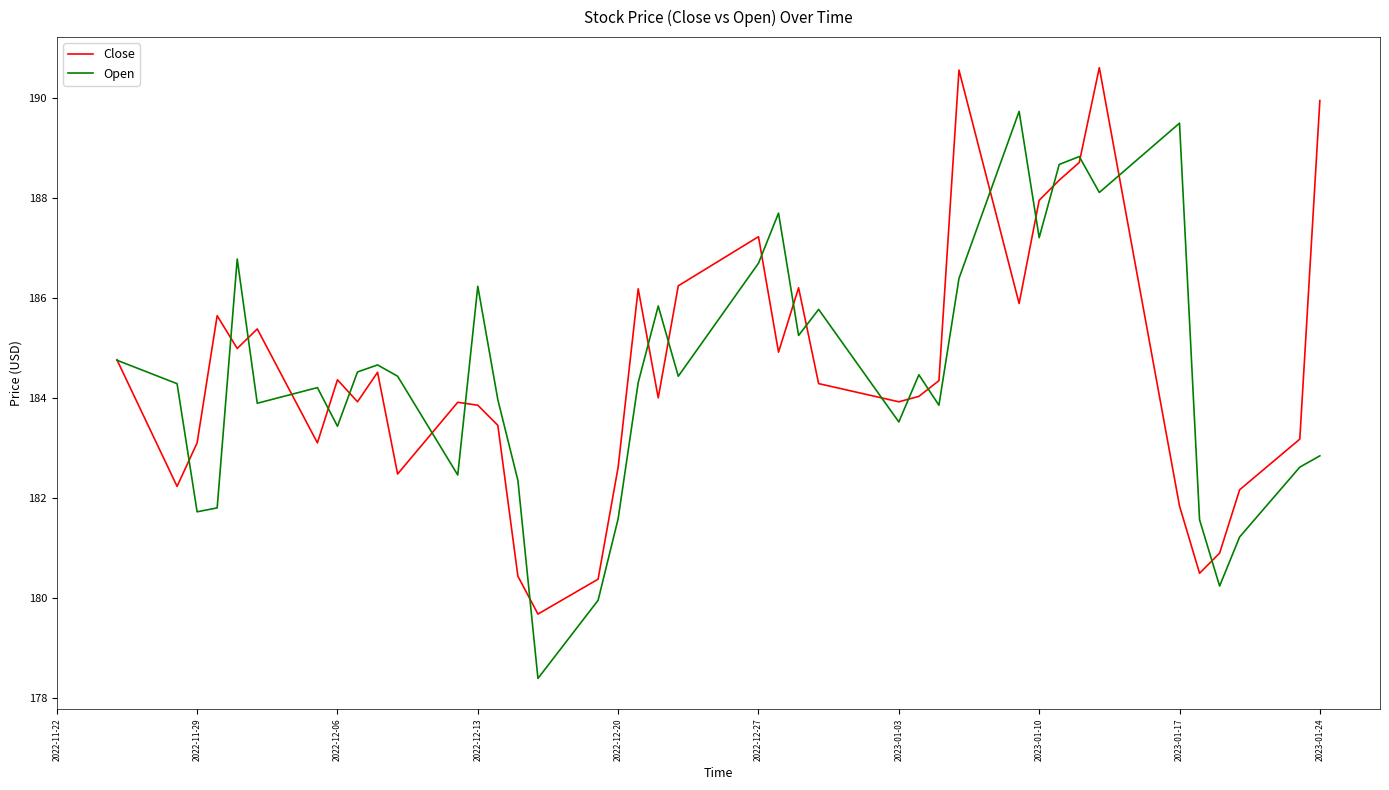

How many interior local valleys does the Close series have?

11